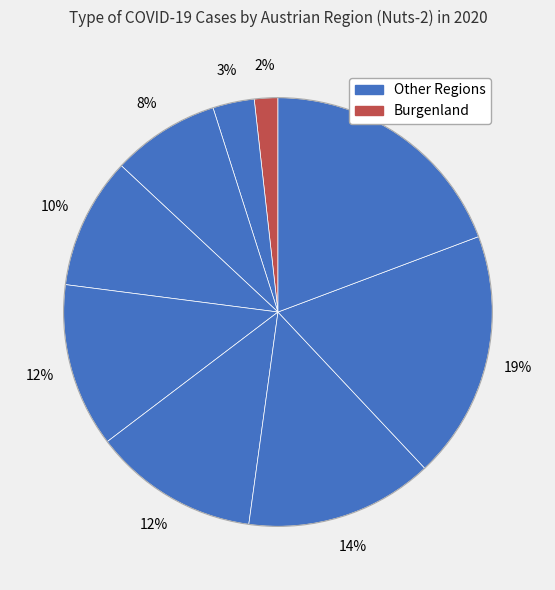

Rank the categories by value from highest to lowest.

Oberösterreich, Tirol, Niederösterreich, Wien, Steiermark, Salzburg, Vorarlberg, Kärnten, Burgenland